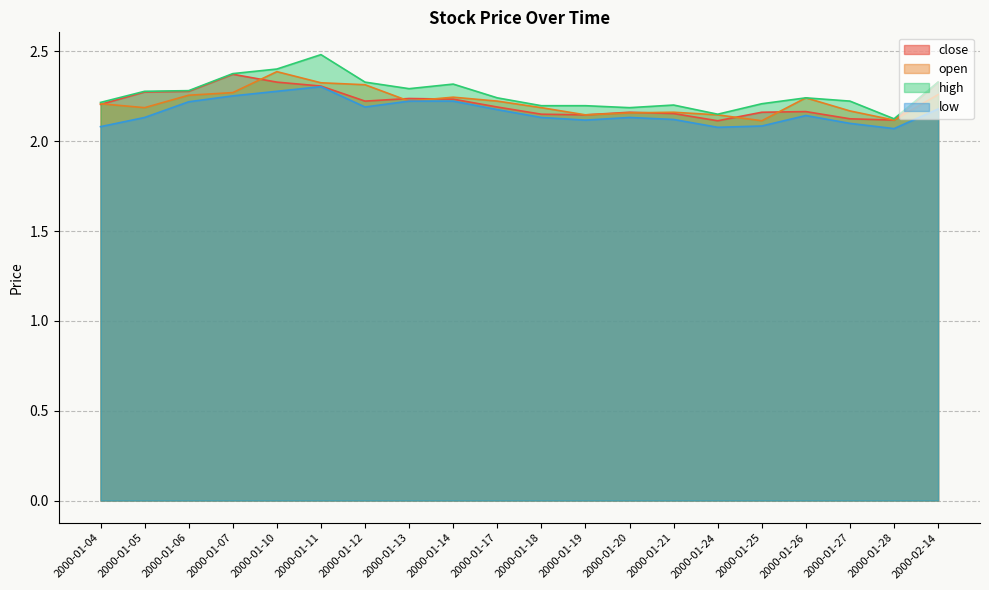

How many data points does each series have?

20